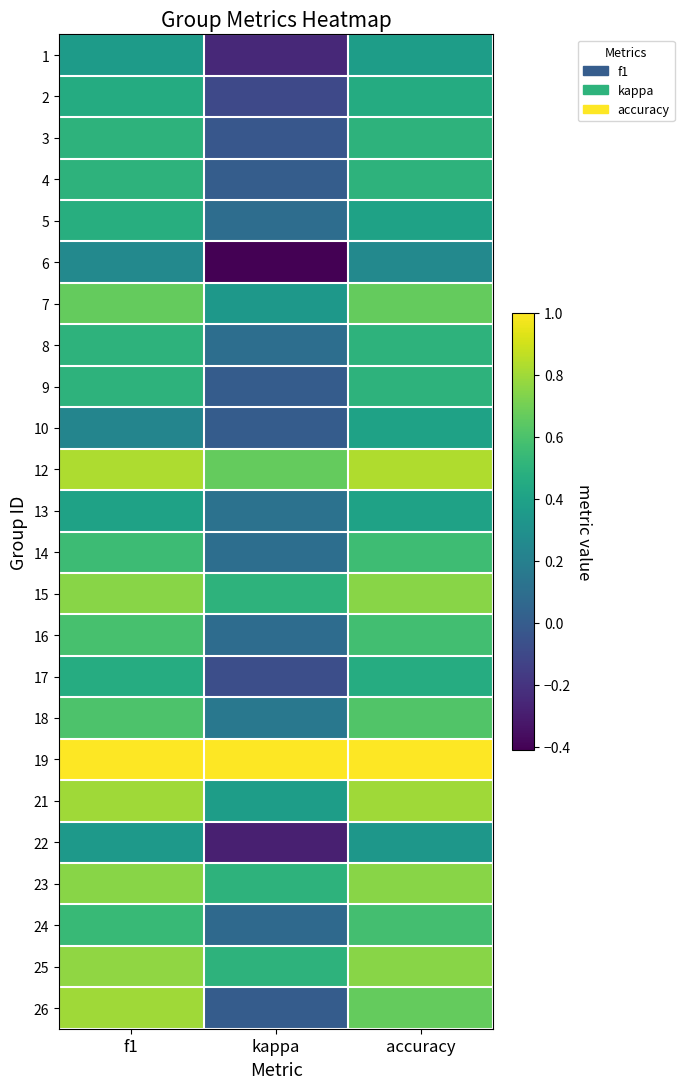

Reading left to right, extract all data points from this chart.

1: f1=0.4	kappa=-0.2	accuracy=0.4
2: f1=0.5	kappa=-0.1	accuracy=0.5
3: f1=0.5	kappa=-0.0	accuracy=0.5
4: f1=0.5	kappa=0.0	accuracy=0.5
5: f1=0.5	kappa=0.1	accuracy=0.4
6: f1=0.2	kappa=-0.4	accuracy=0.2
7: f1=0.7	kappa=0.3	accuracy=0.7
8: f1=0.5	kappa=0.1	accuracy=0.5
9: f1=0.5	kappa=0.0	accuracy=0.5
10: f1=0.2	kappa=0.0	accuracy=0.4
12: f1=0.8	kappa=0.7	accuracy=0.8
13: f1=0.4	kappa=0.1	accuracy=0.4
14: f1=0.6	kappa=0.1	accuracy=0.6
15: f1=0.7	kappa=0.5	accuracy=0.8
16: f1=0.6	kappa=0.1	accuracy=0.6
17: f1=0.5	kappa=-0.1	accuracy=0.5
18: f1=0.6	kappa=0.2	accuracy=0.6
19: f1=1.0	kappa=1.0	accuracy=1.0
21: f1=0.8	kappa=0.4	accuracy=0.8
22: f1=0.4	kappa=-0.3	accuracy=0.3
23: f1=0.7	kappa=0.5	accuracy=0.8
24: f1=0.5	kappa=0.1	accuracy=0.6
25: f1=0.8	kappa=0.5	accuracy=0.8
26: f1=0.8	kappa=0.0	accuracy=0.7